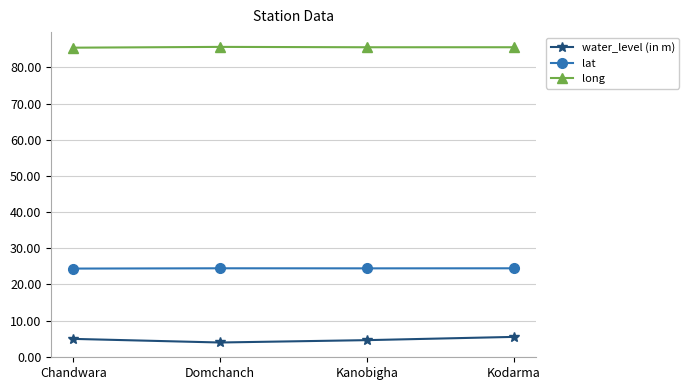

What is the value of the water_level (in m) point at the 1st from the left?

5.0